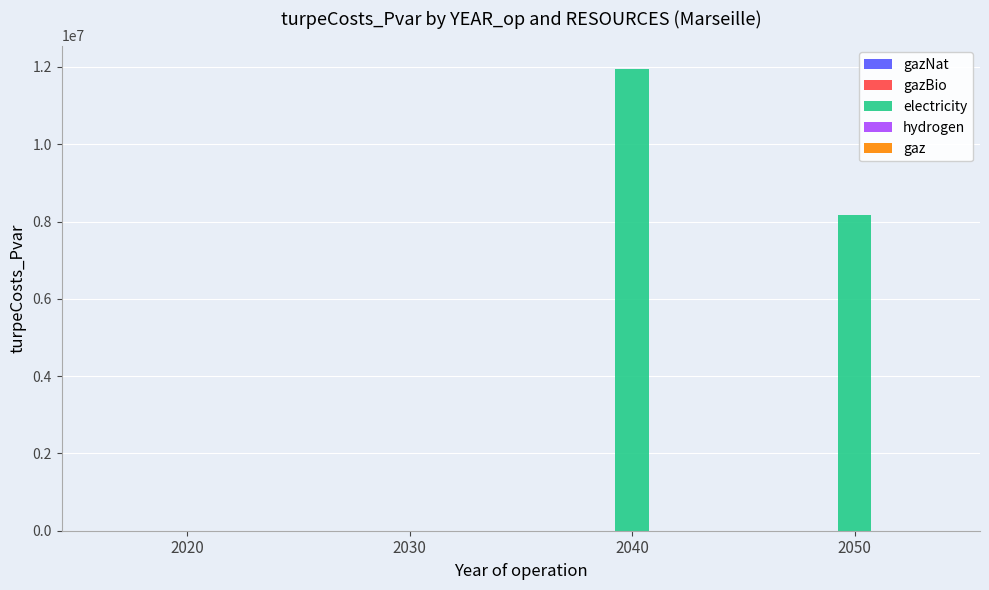

Reading left to right, list all the values displayed in this chart.

2020=0.0	2030=0.0	2040=11955869.9	2050=8155870.8